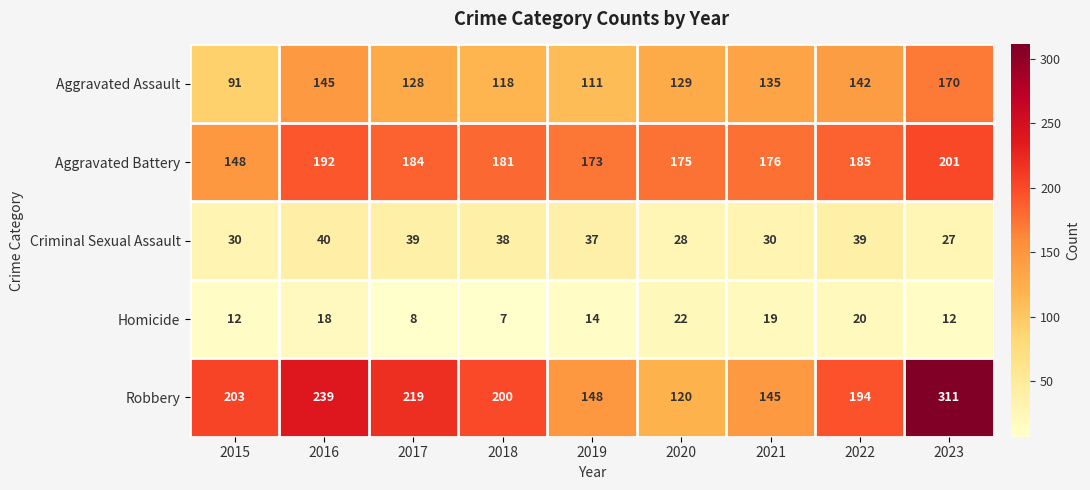

What is the sum of the Homicide values at 2023 and 2016?

30